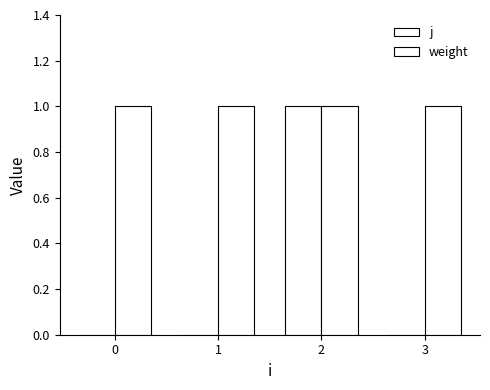

Are the bars grouped side by side (vs. stacked)?

Yes